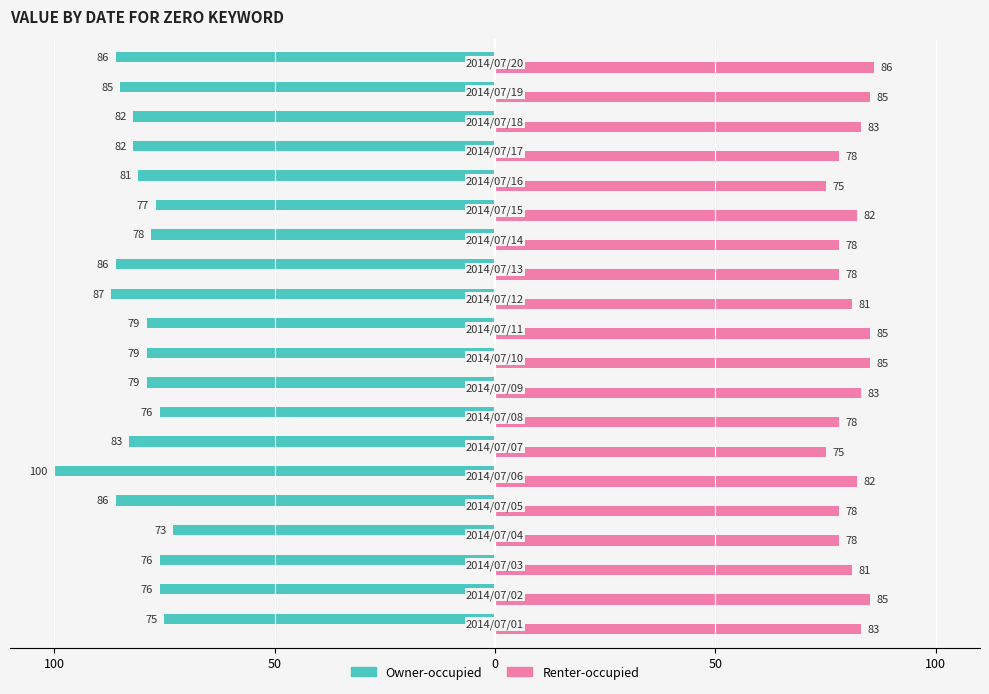

What are all the series names shown in the legend?

Owner-occupied, Renter-occupied